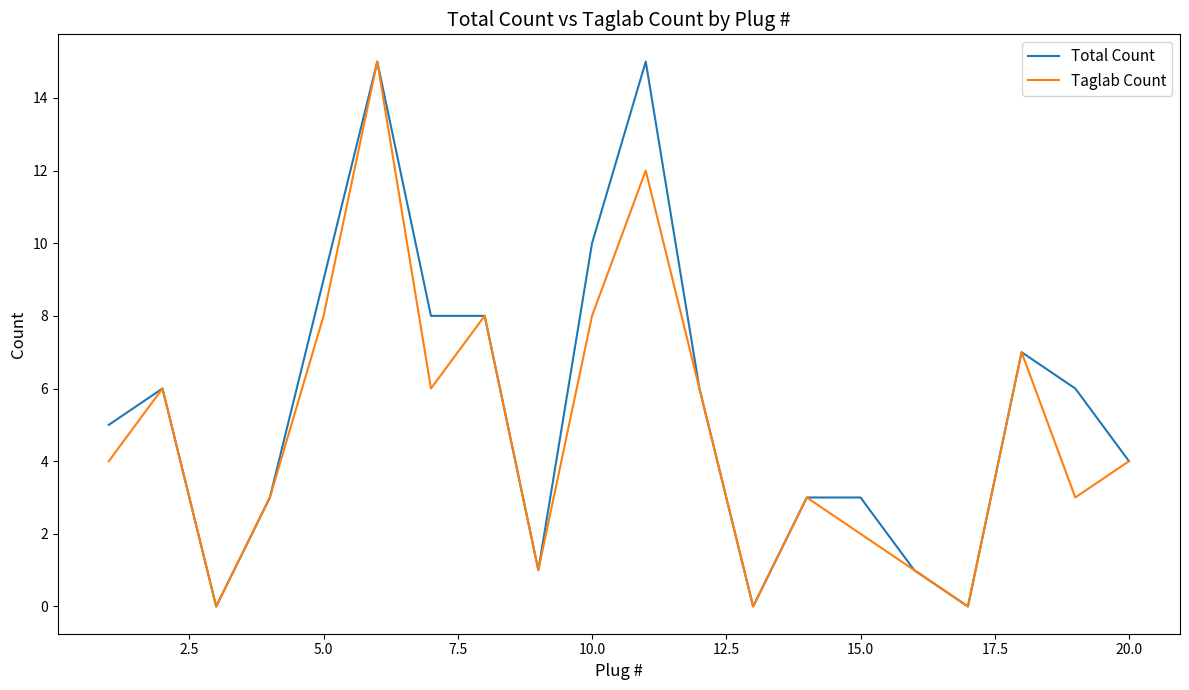

True or false: Taglab Count and Total Count cross at least once.

False